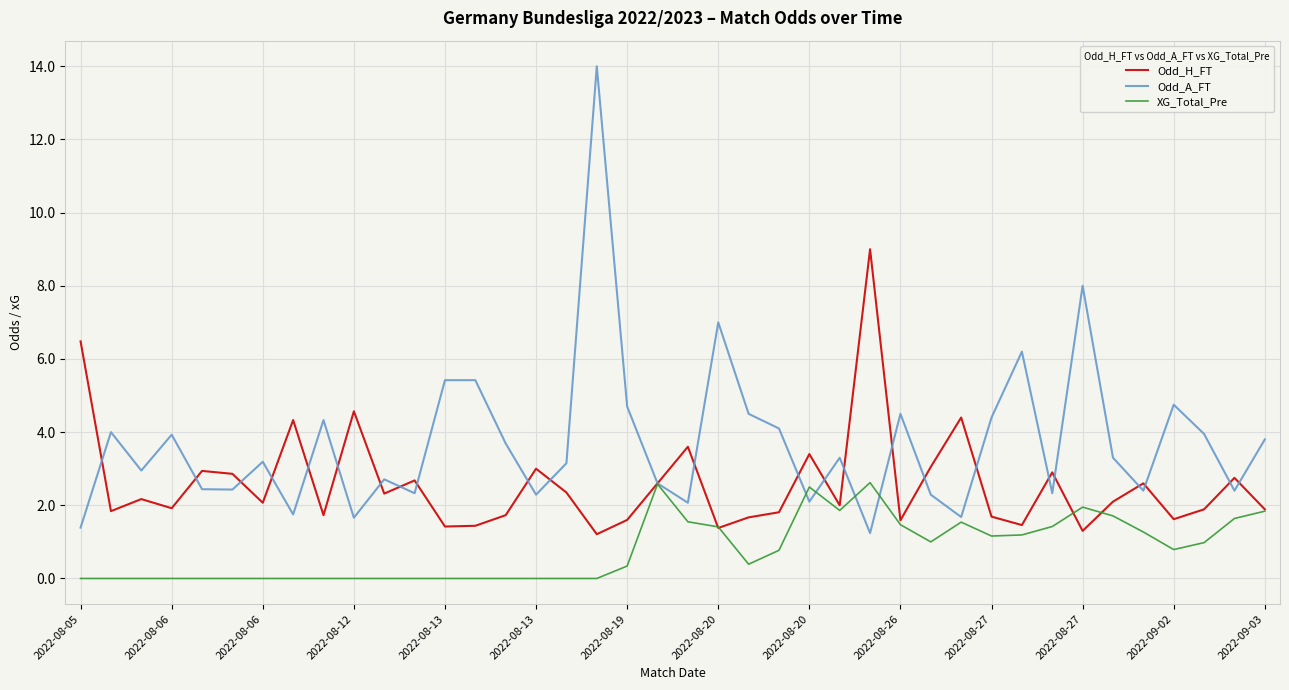

Which series has the largest range (max minus min)?

Odd_A_FT